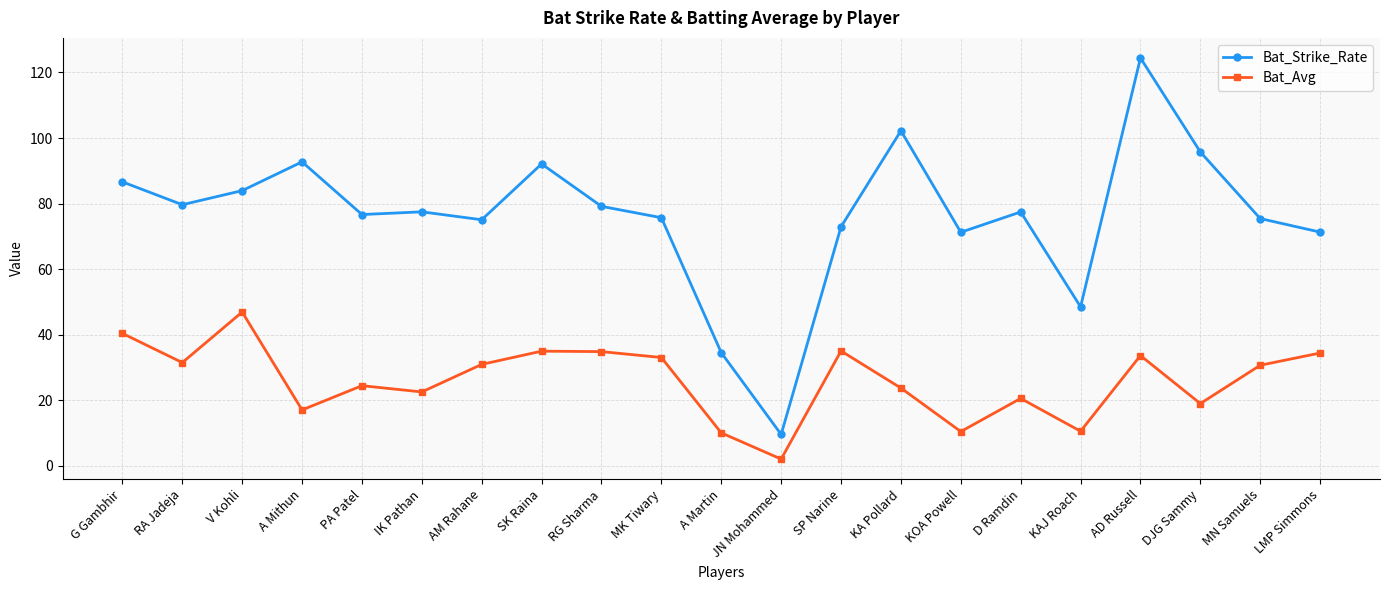

How many interior local valleys does the Bat_Avg series have?

7